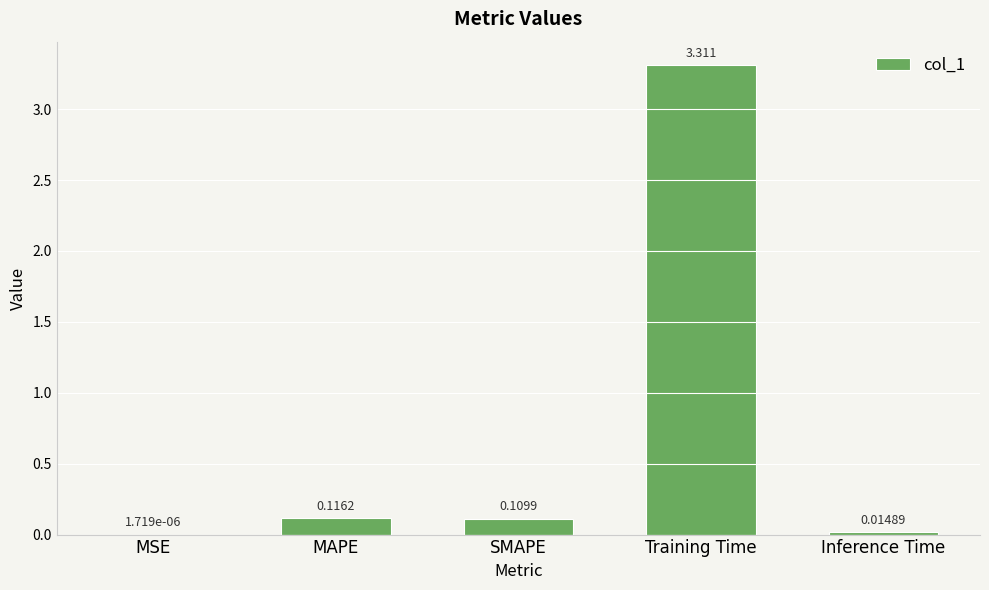

Where is the data nearest to the value 1?

MAPE